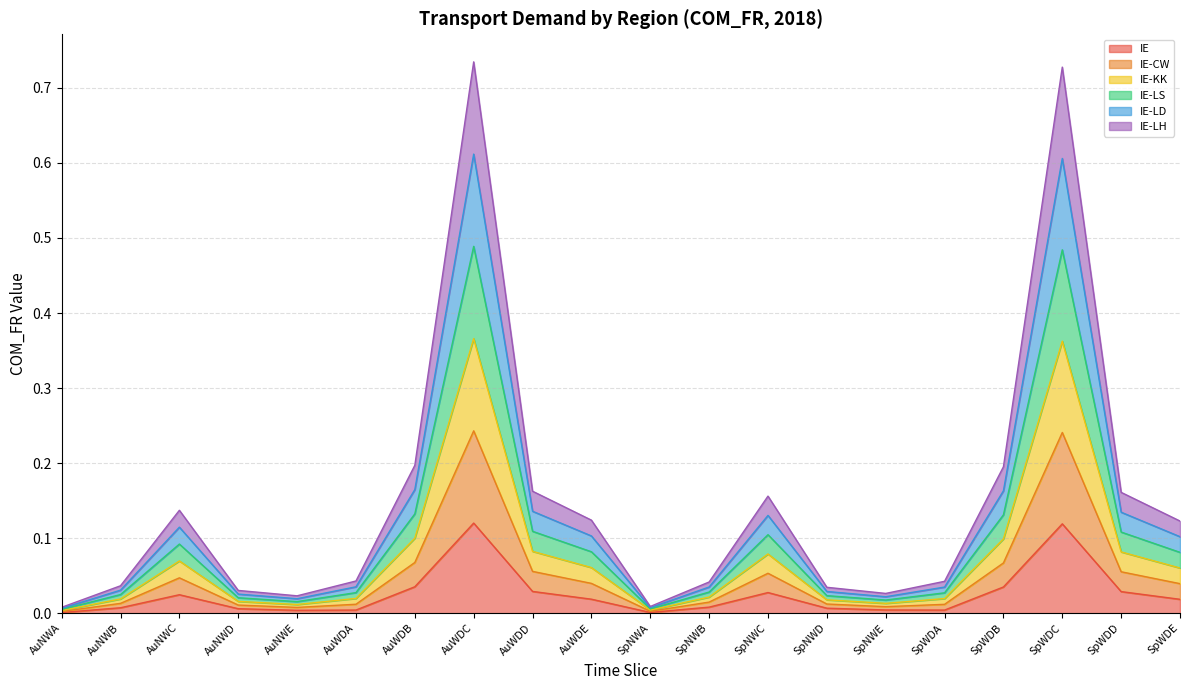

Does the chart have visible grid lines?

Yes